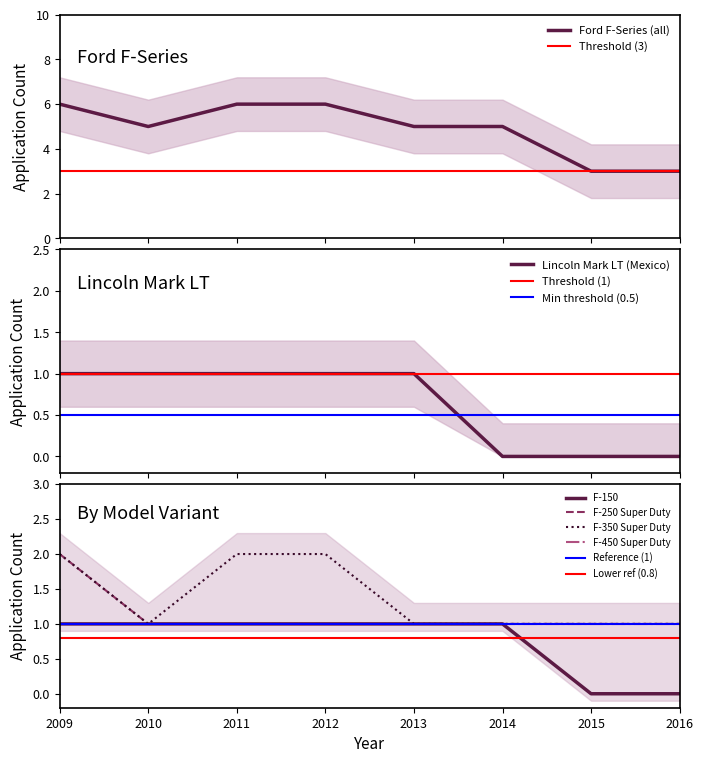

True or false: F-150 has a value of 1 at 2014.

True